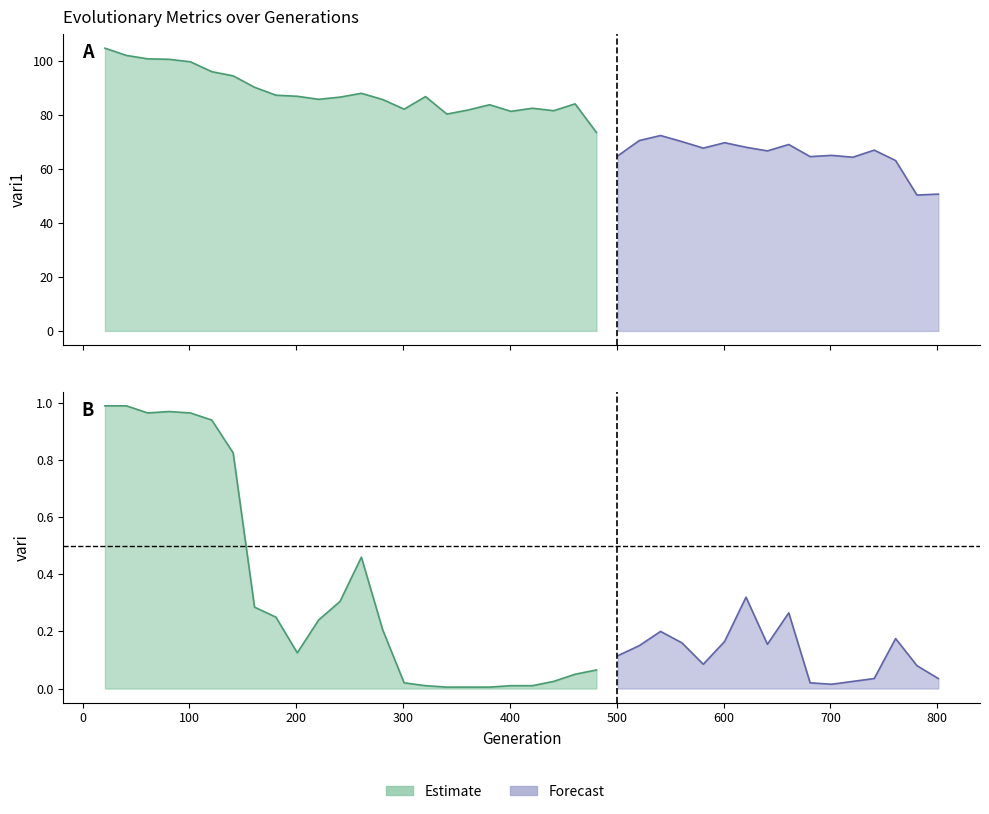

How many values in the vari1 series exceed 81?

22